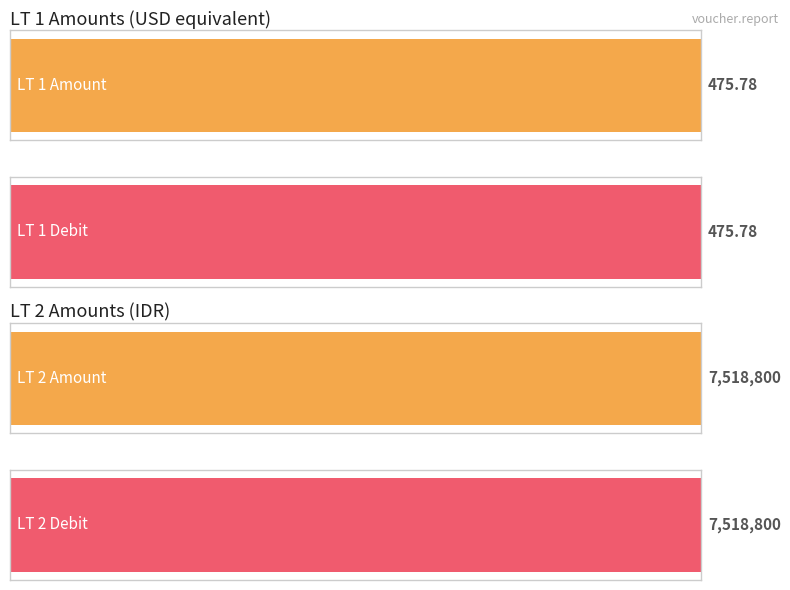

Between 150000 and 340000, which is larger?

340000